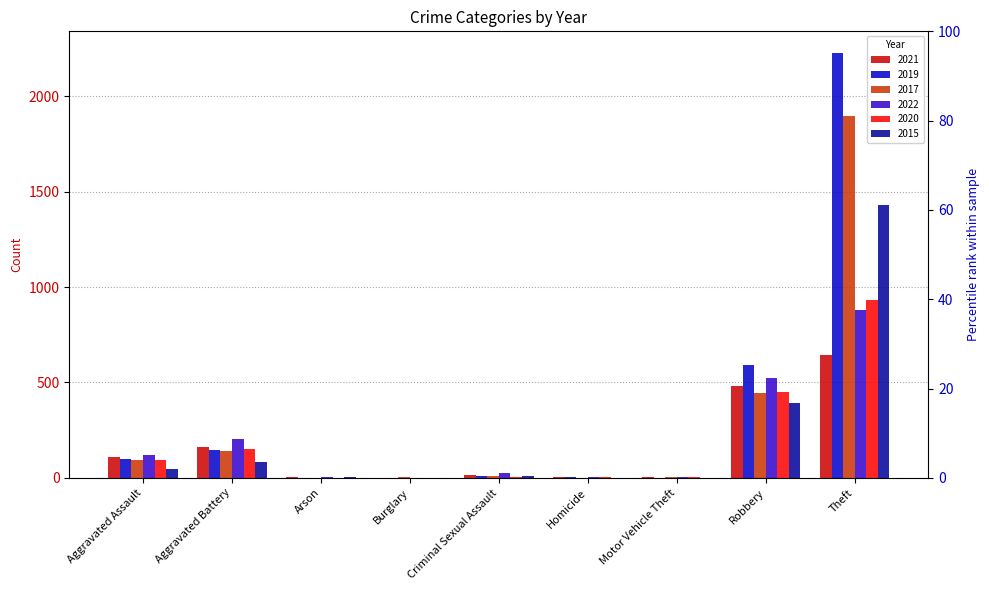

Rank the series by their maximum value, from highest to lowest.

2019, 2017, 2015, 2020, 2022, 2021